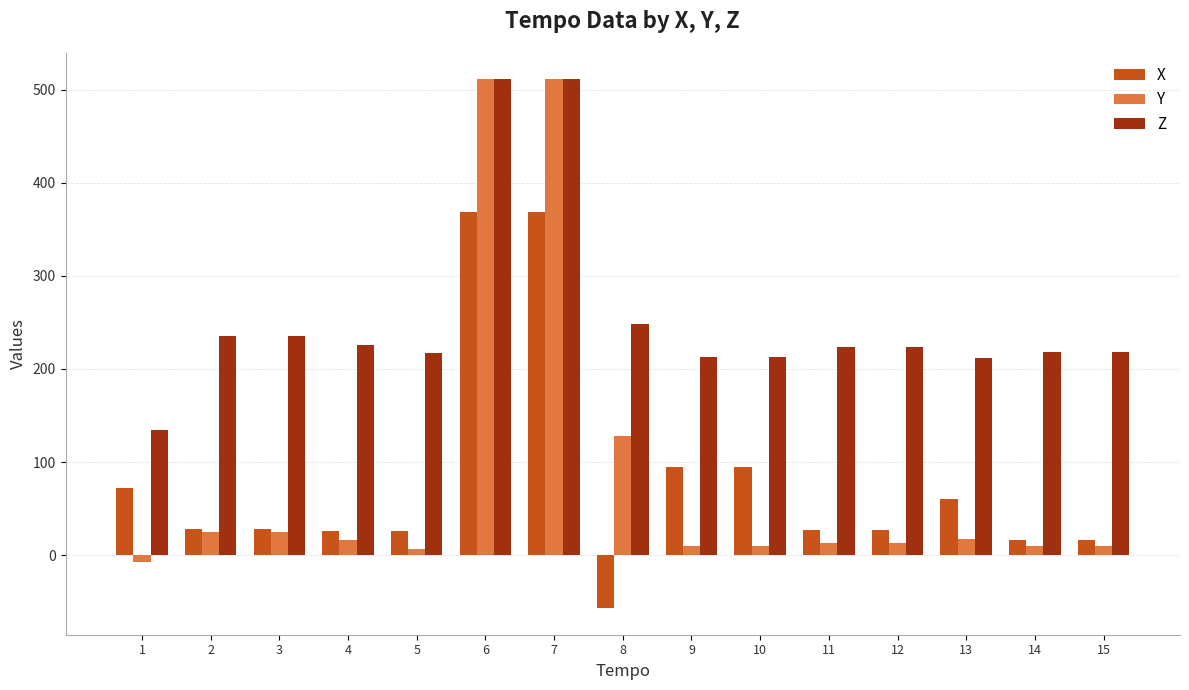

How many negative values does the X series have?

1